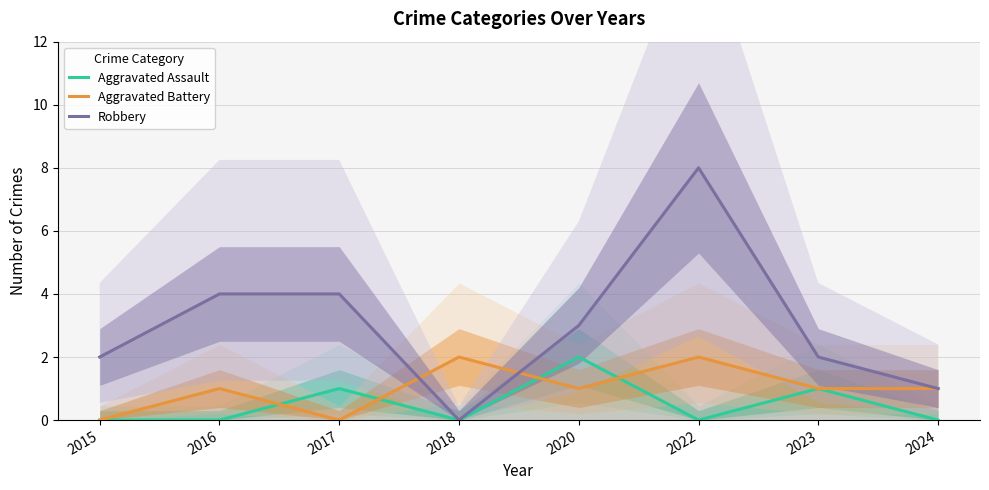

How many categories are shown in the chart?

8